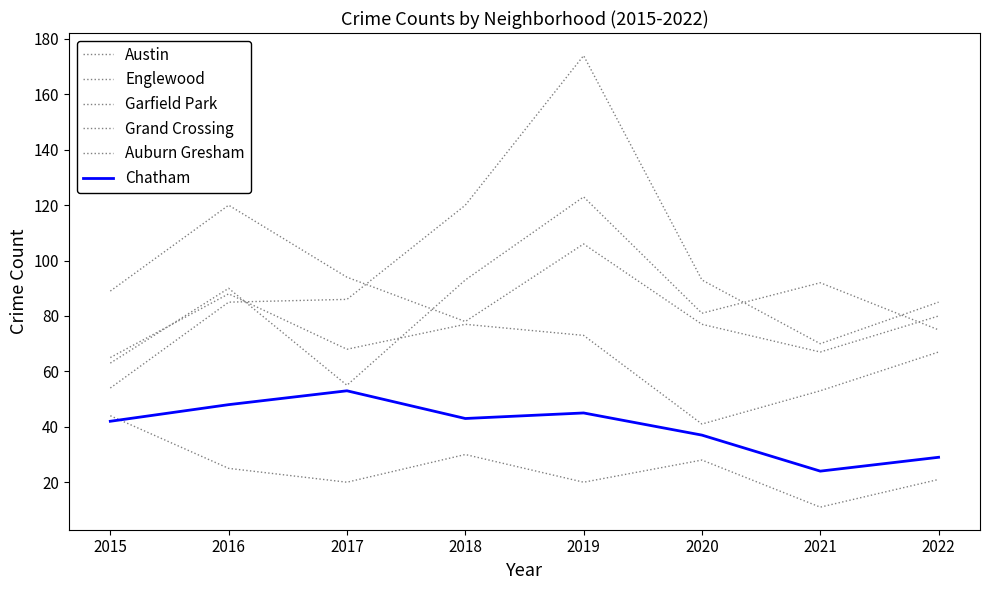

Is this an area chart (filled region under the line)?

No